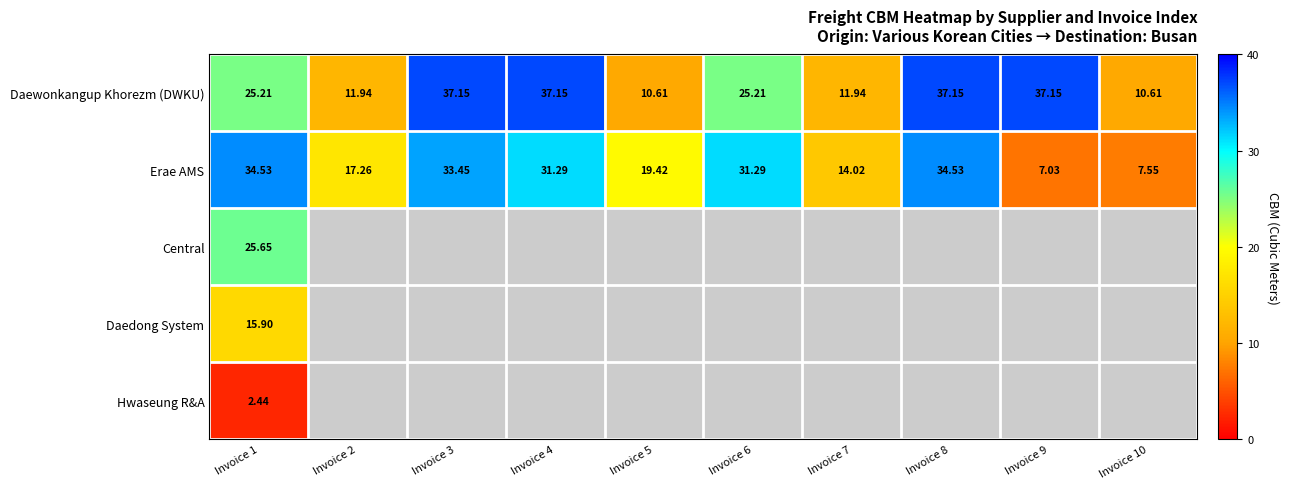

How many values in the Daewonkangup Khorezm (DWKU) series are below 25?

4